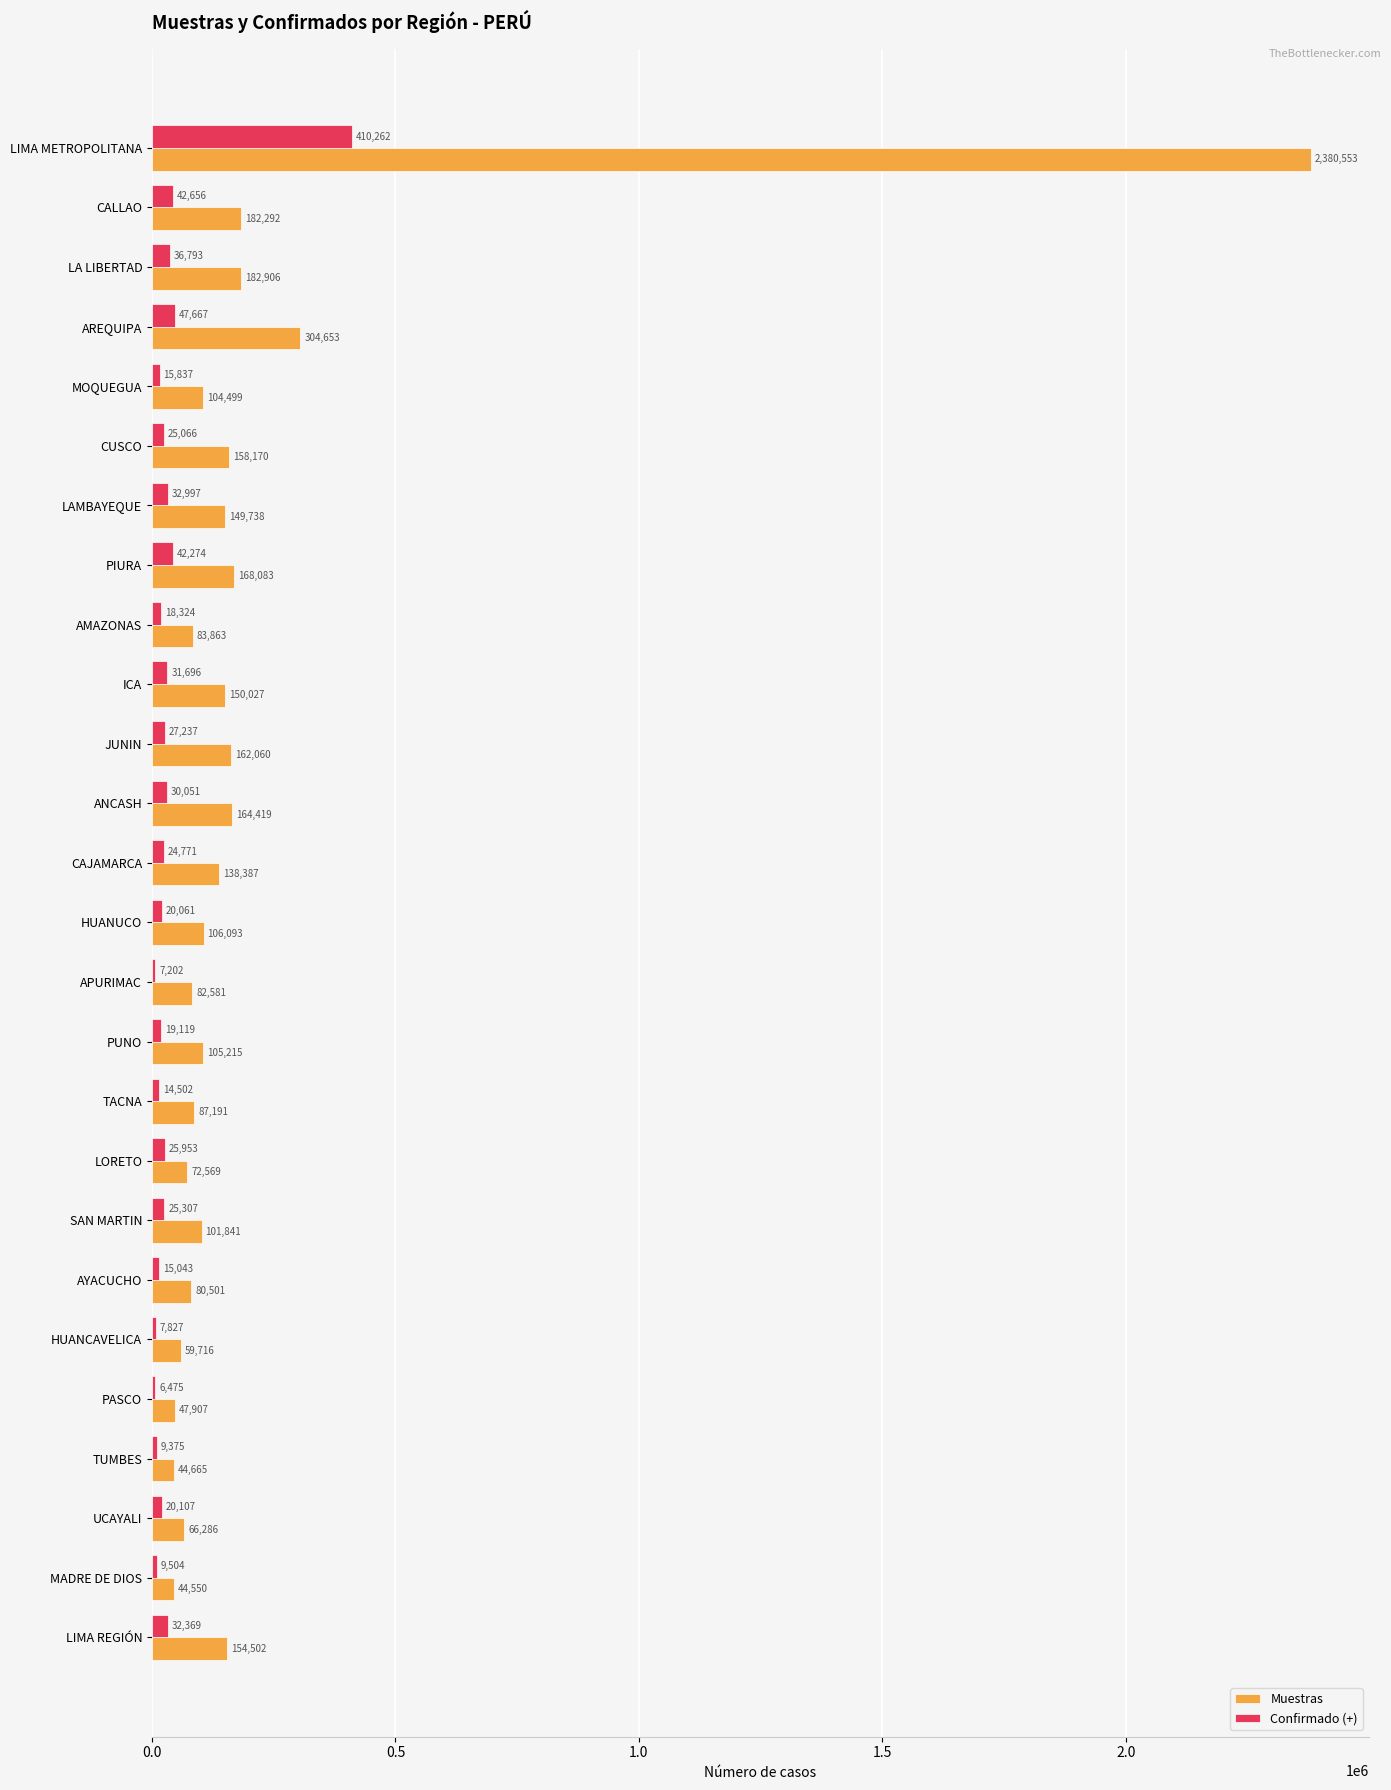

True or false: Confirmado (+) has a value of 15837 at MOQUEGUA.

True